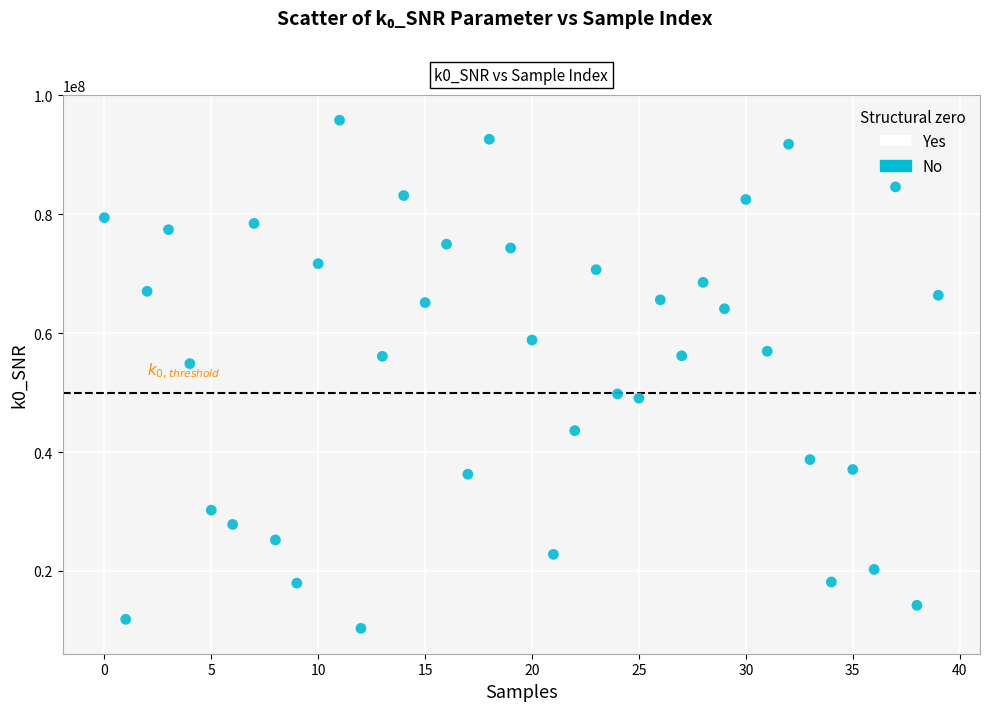

What is the range of Y values (max minus min)?

85450057.2